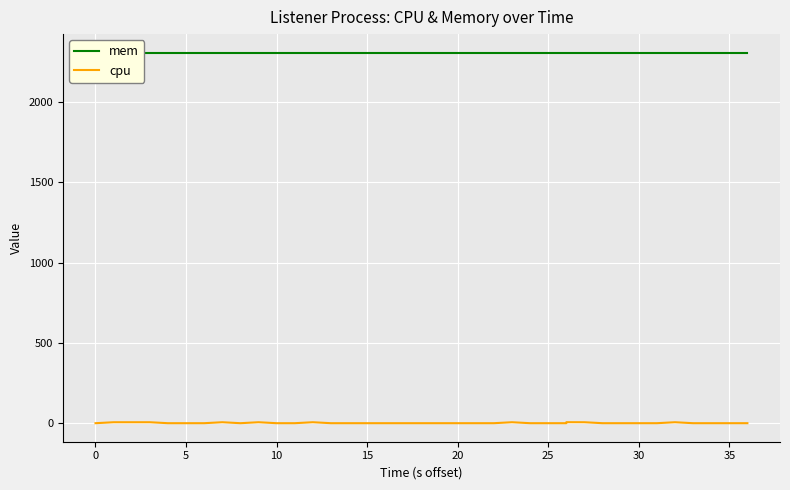

Which series has the largest total across all categories?

mem